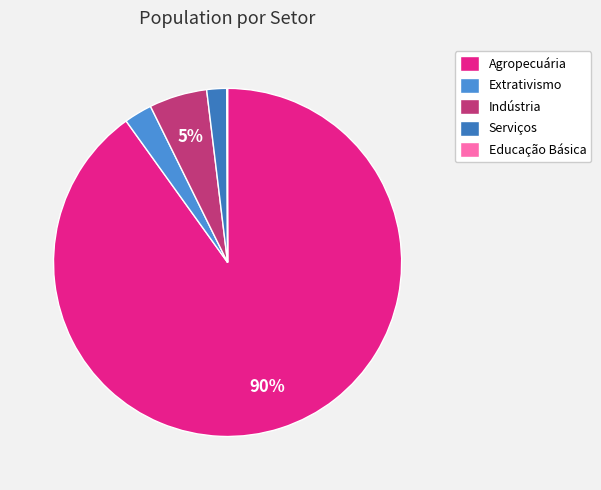

Do Serviços and Educação Básica together represent more than half of the pie?

No